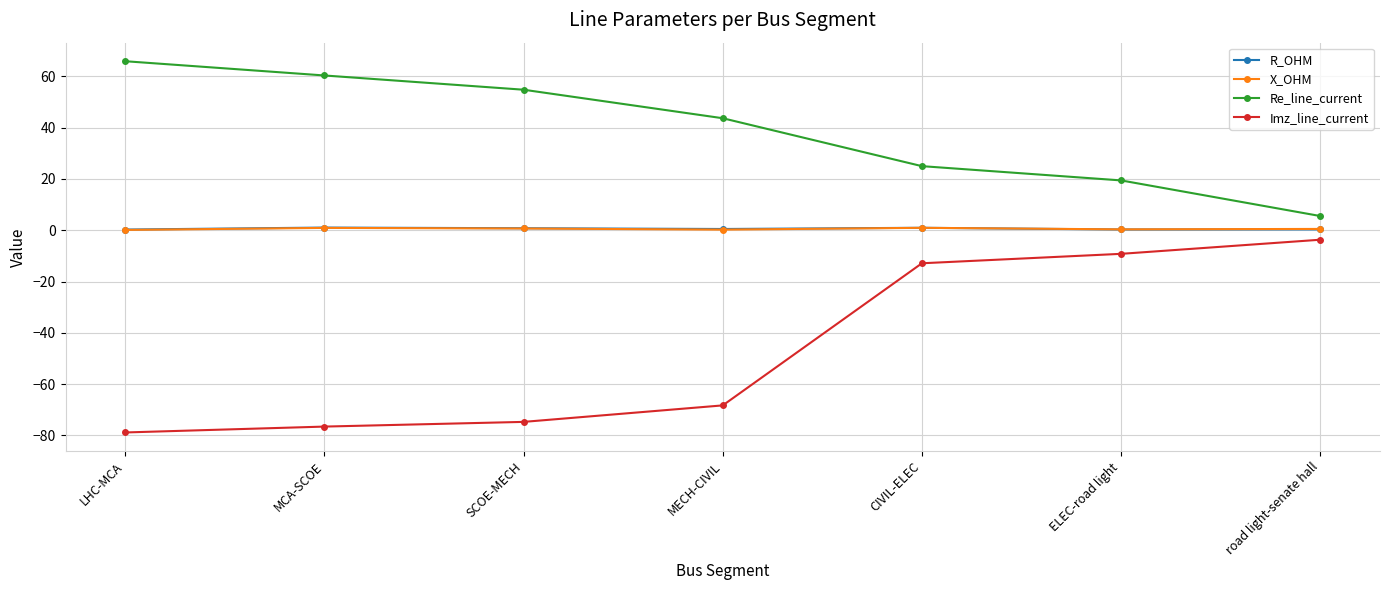

Is the value of Re_line_current at LHC-MCA greater than the value of X_OHM at LHC-MCA?

Yes